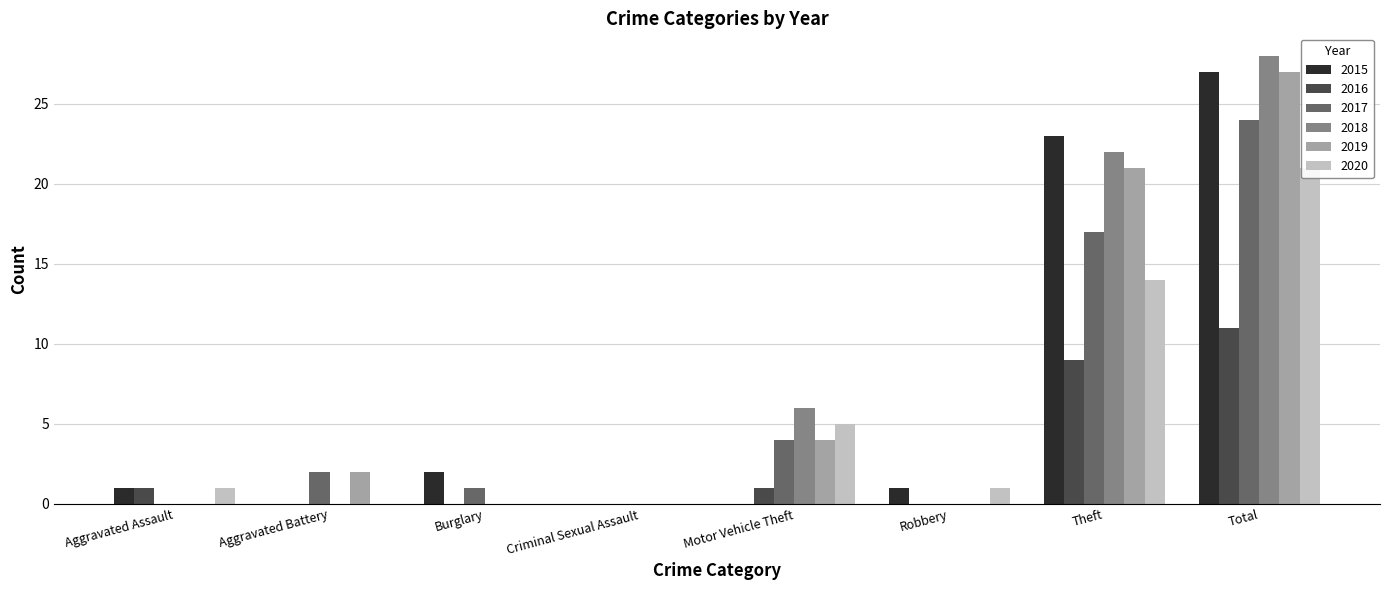

True or false: 2020 has a value of 21 at Total.

True